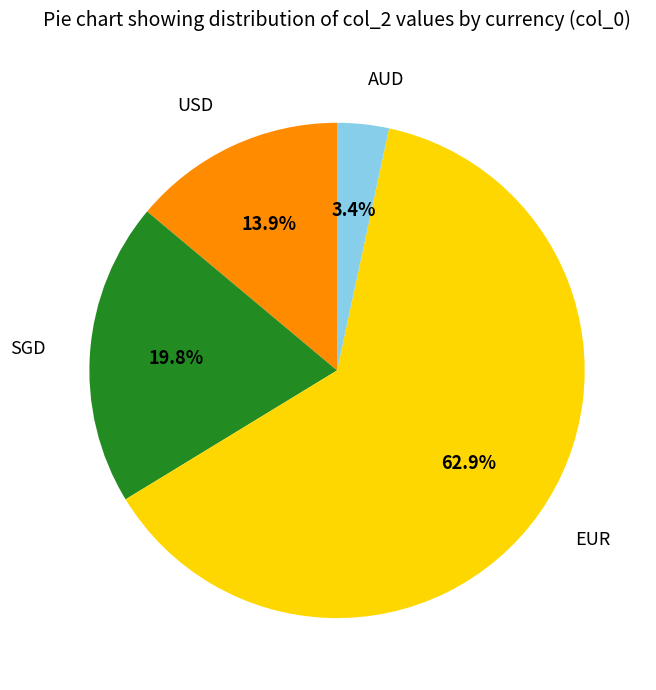

Does SGD account for over 50% of the chart?

No